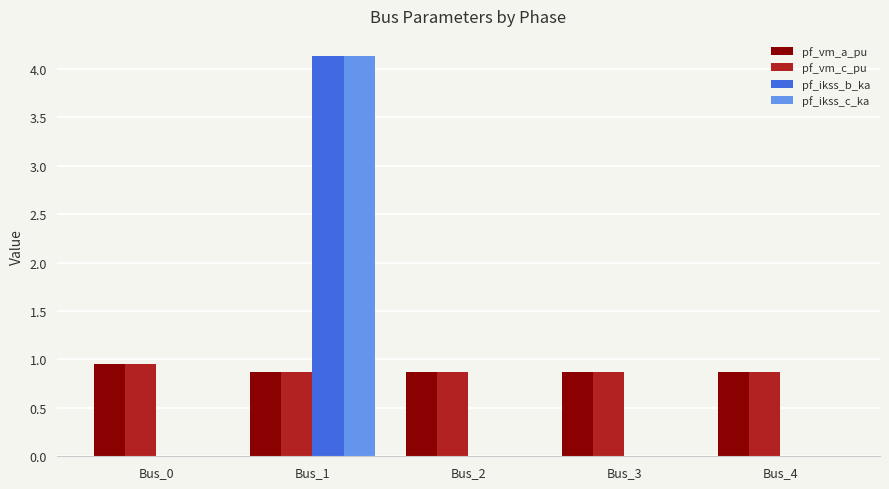

What is the sum of the pf_vm_c_pu values at Bus_2 and Bus_3?

1.7